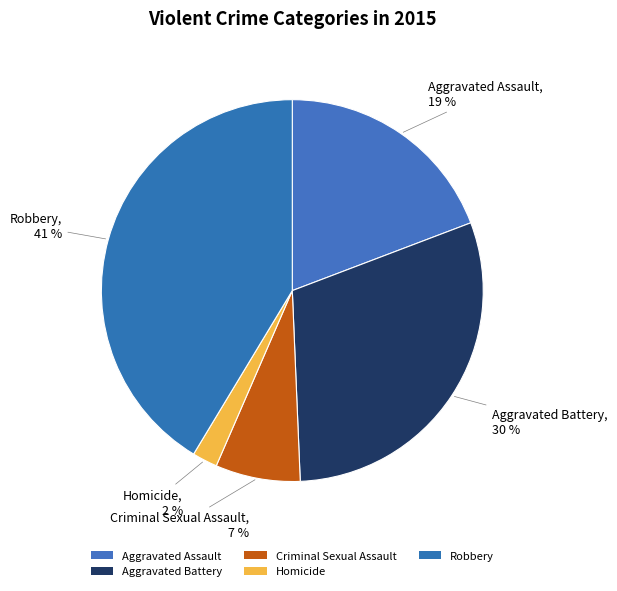

Count the number of slices in the pie.

5